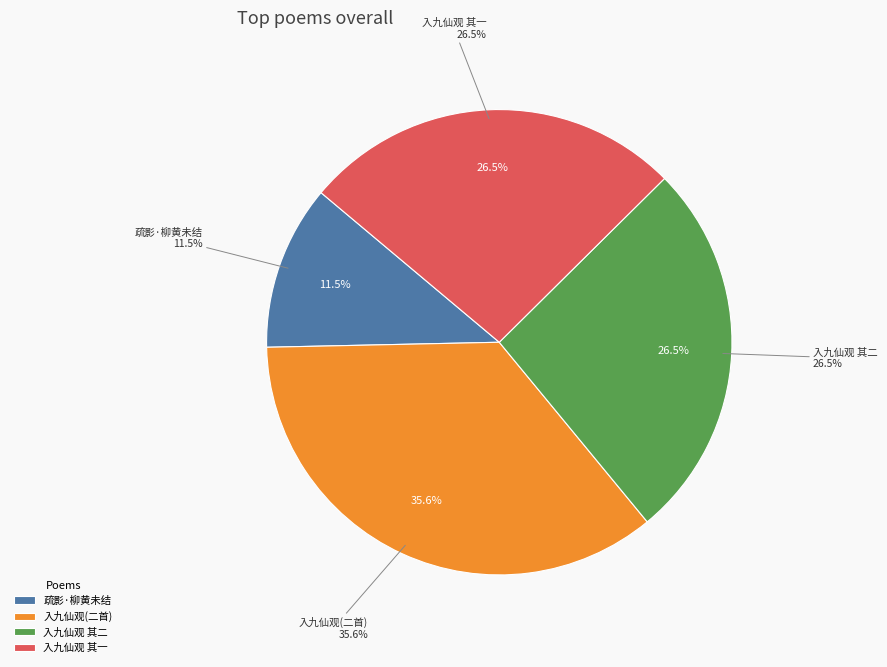

The 入九仙观访黄未轩读丁郡守所寄诗次韵二首 slice represents 45% of the pie. True or false?

False